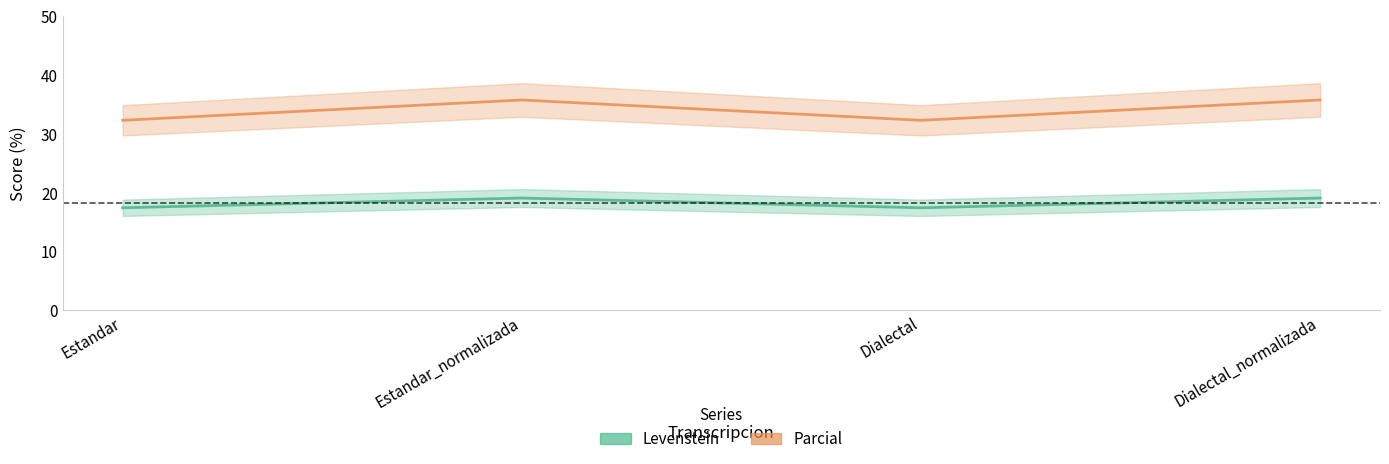

Where is the first local maximum for Parcial?

Estandar_normalizada